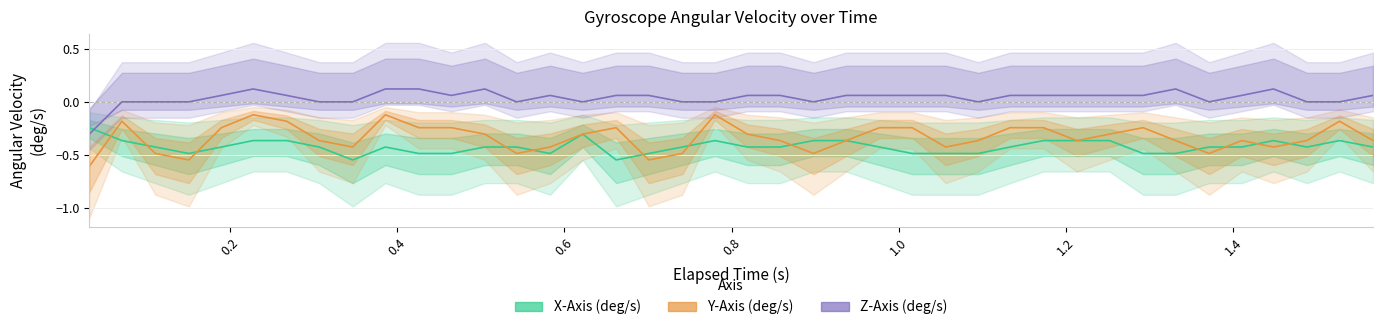

Which series has the largest total across all categories?

Z-Axis (deg/s)